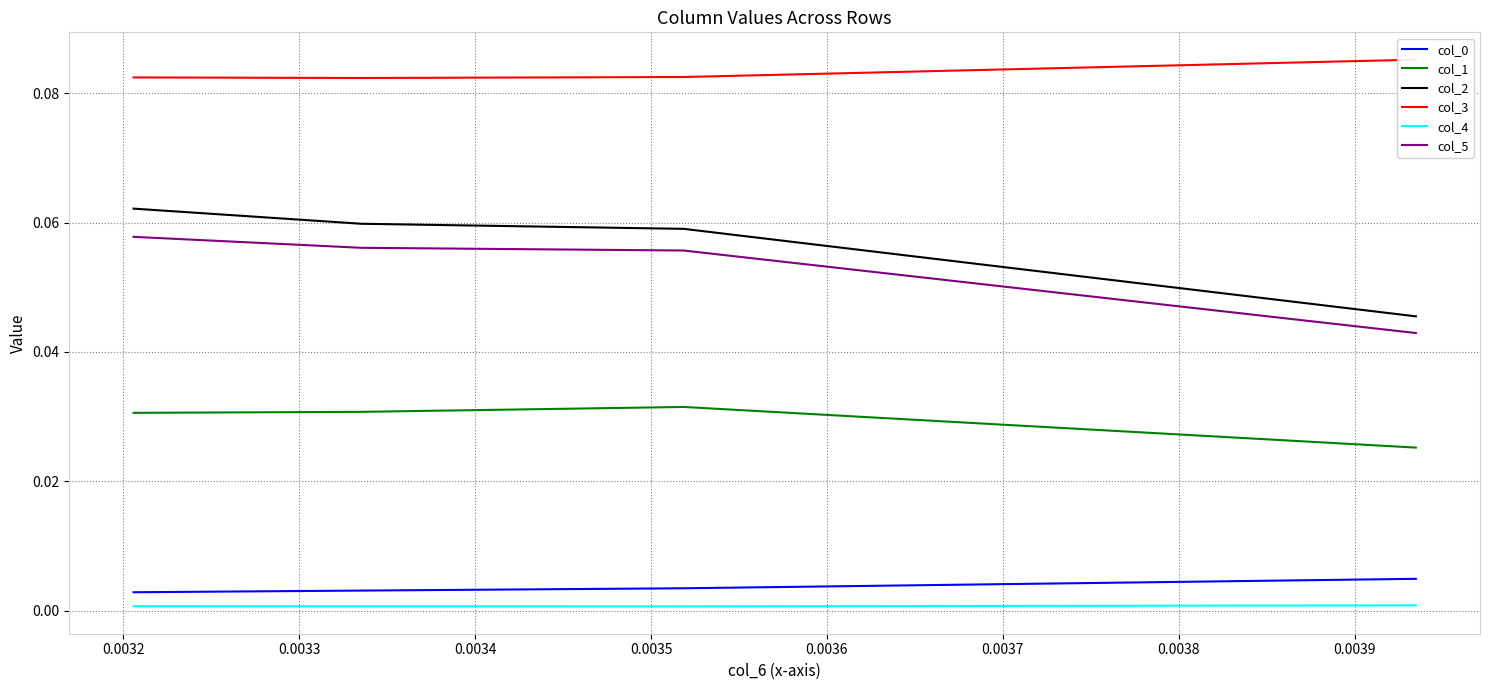

True or false: col_1 has more than 2 interior local peaks.

False